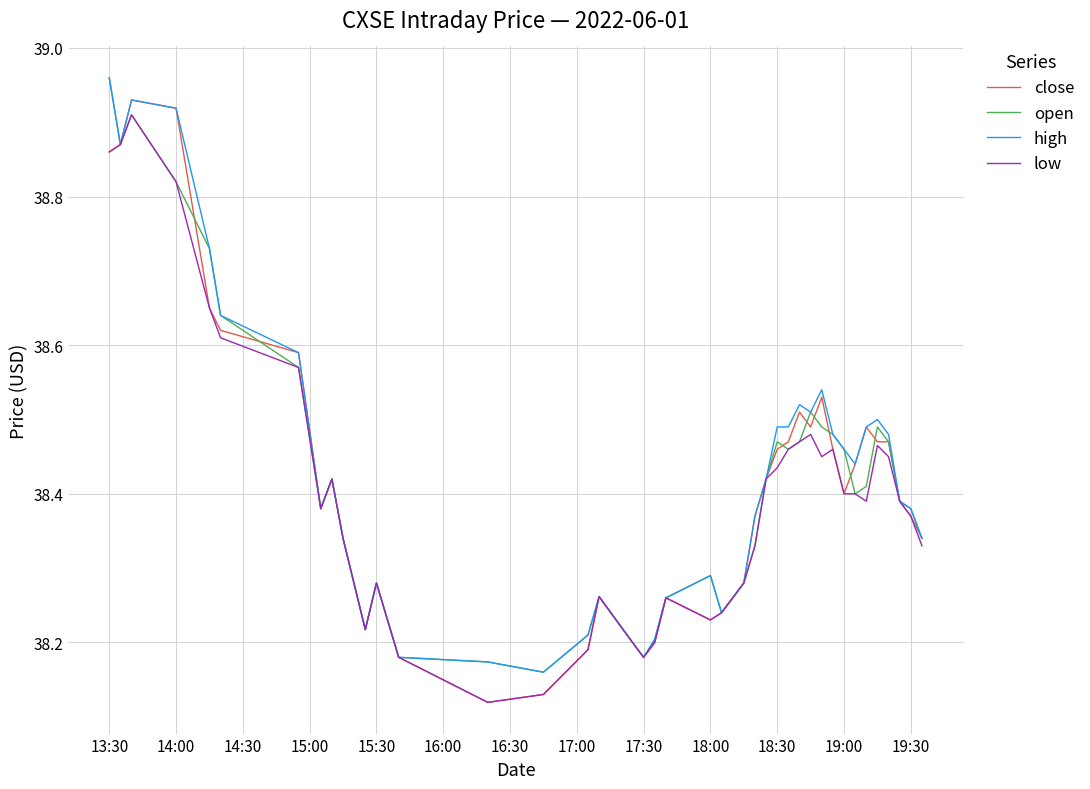

At which category does the chart reach its peak across all series?

13:30